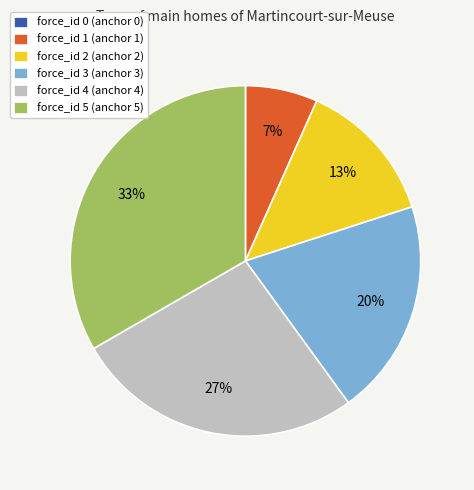

Which has a higher value, force_id 5 (anchor 5) or force_id 3 (anchor 3)?

force_id 5 (anchor 5)